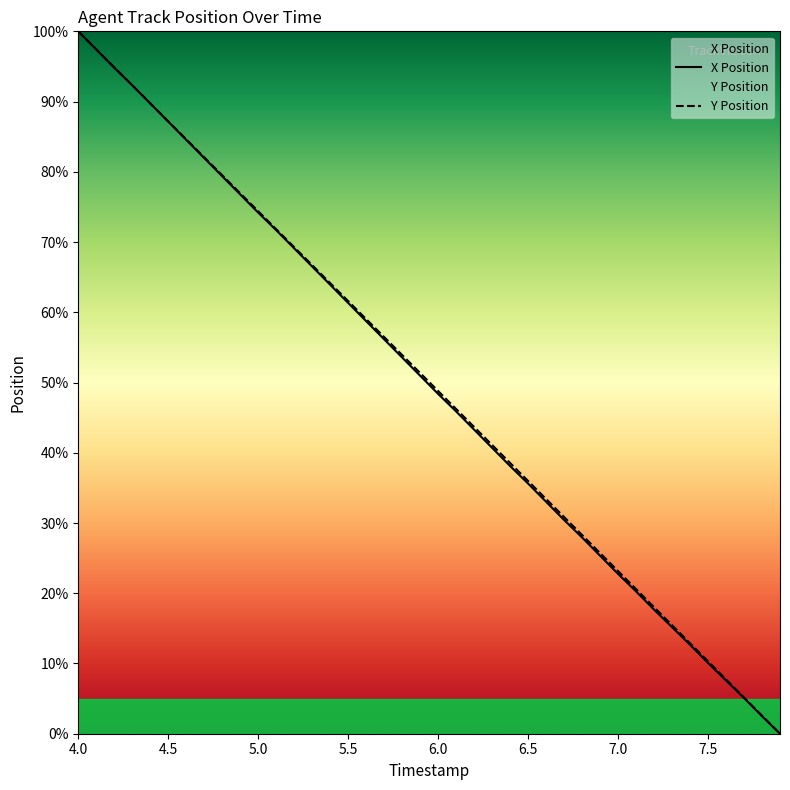

What position from the left is 6.9?

30